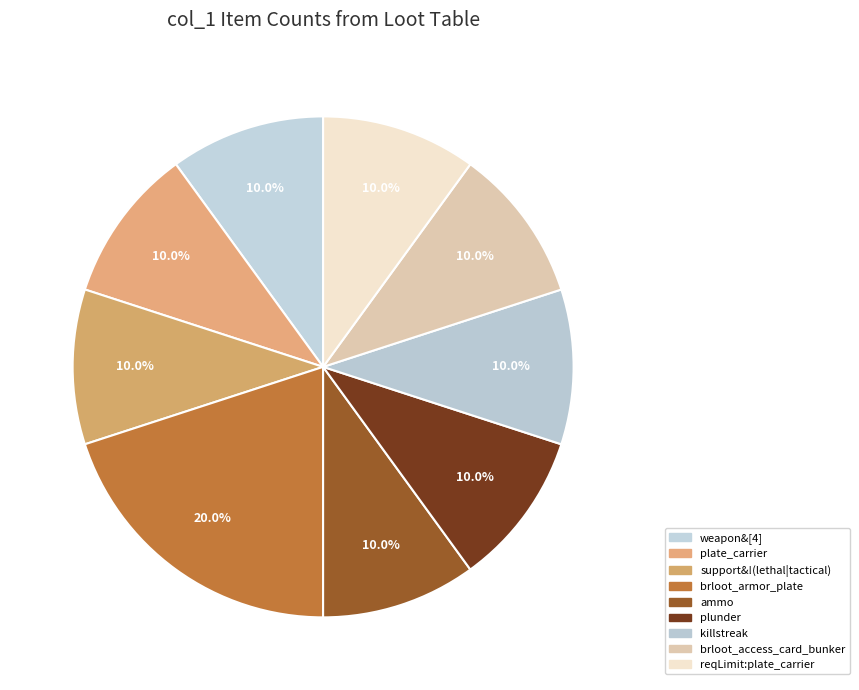

Rank the categories by value from lowest to highest.

weapon&[4], plate_carrier, support&!(lethal|tactical), ammo, plunder, killstreak, brloot_access_card_bunker, reqLimit:plate_carrier, brloot_armor_plate